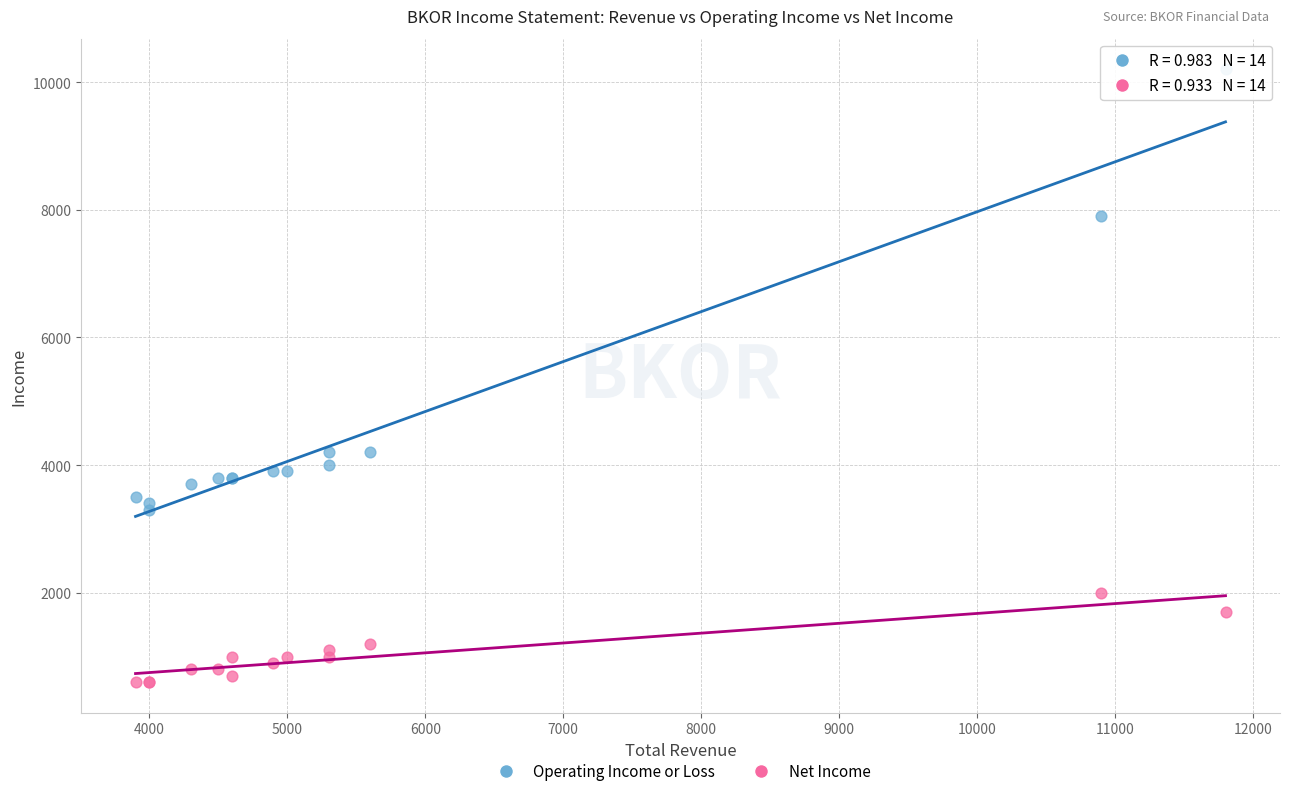

Which series reaches the minimum Y coordinate?

Net Income